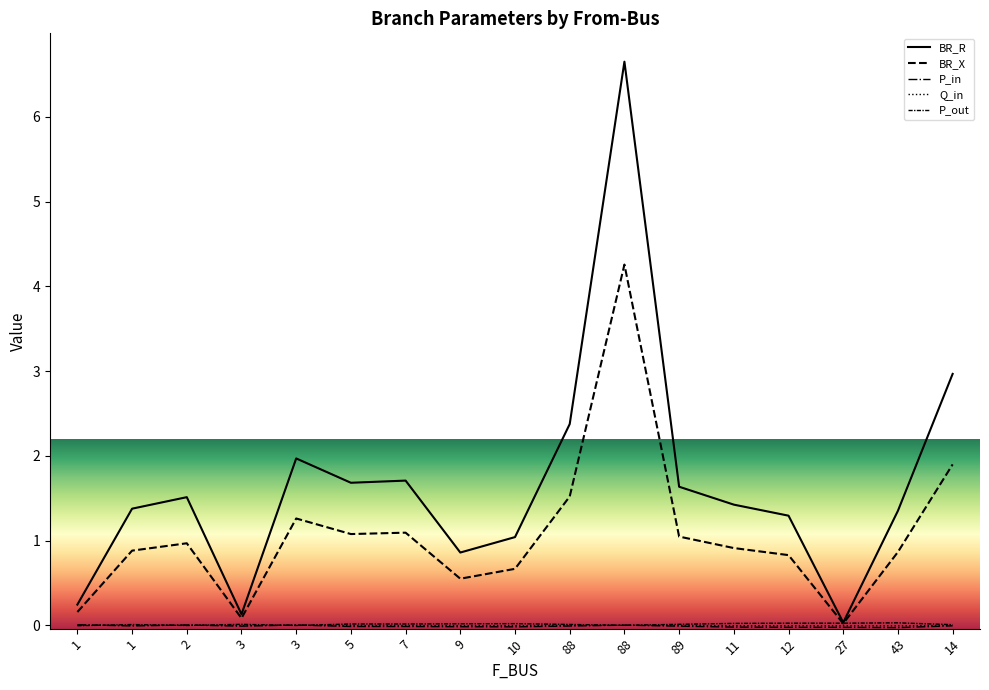

True or false: BR_X and Q_in intersect in this chart.

False